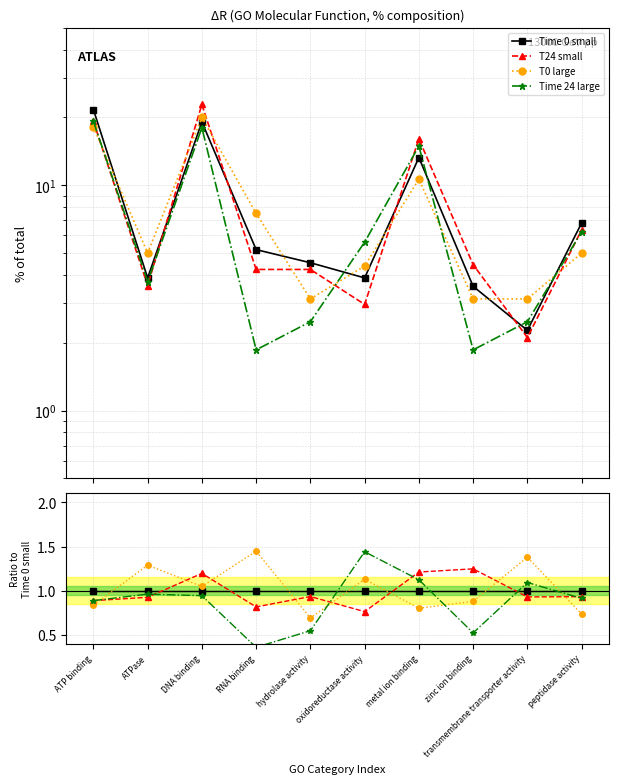

What is the difference between the highest and lowest values at zinc ion binding?

0.7